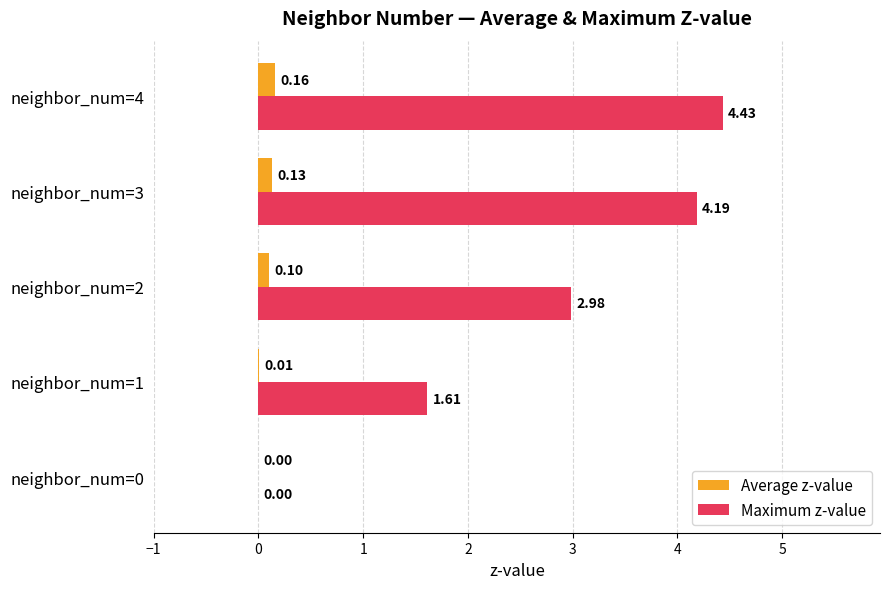

Which series has the largest total across all categories?

Maximum z-value